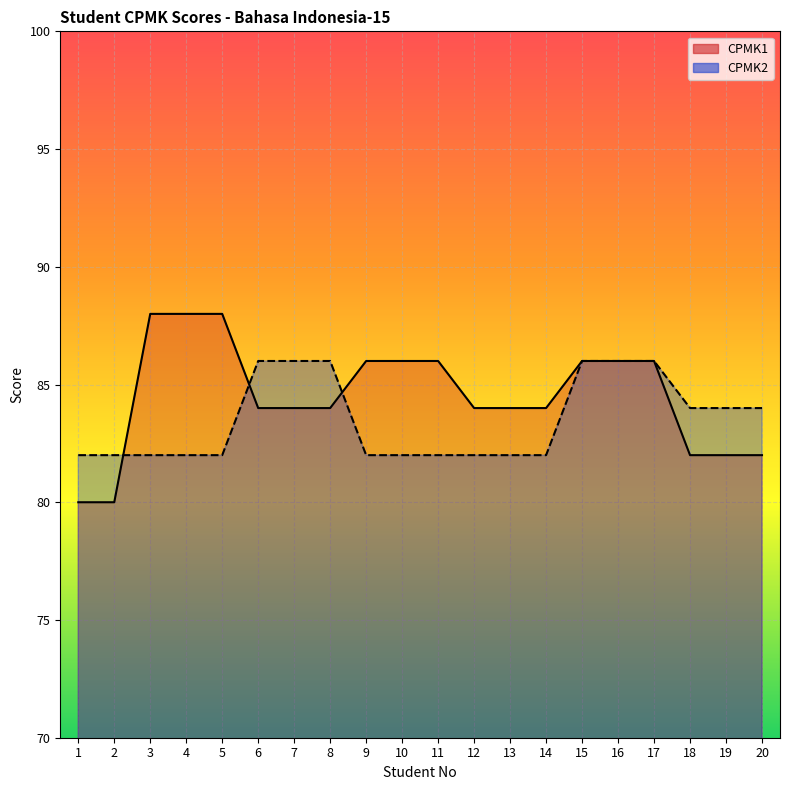

At which category is the sum across all series the highest?

15